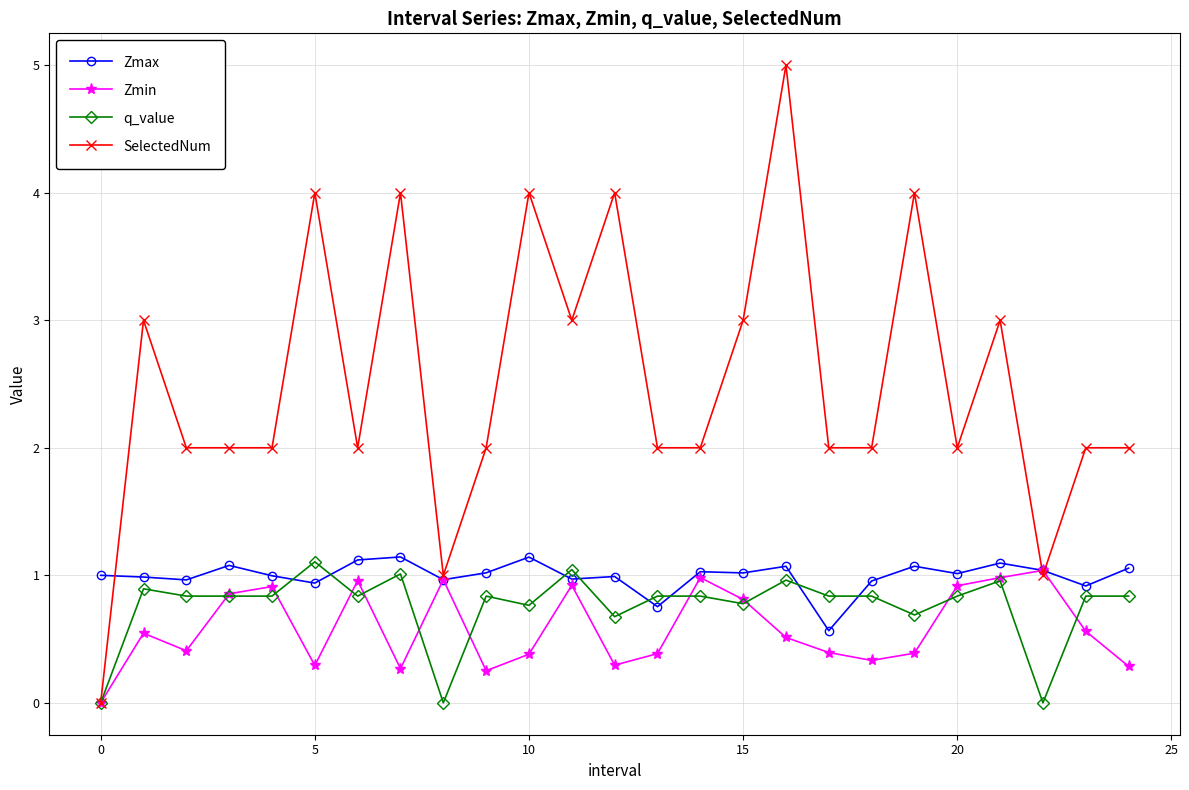

True or false: SelectedNum has more than 1 interior local peaks.

True